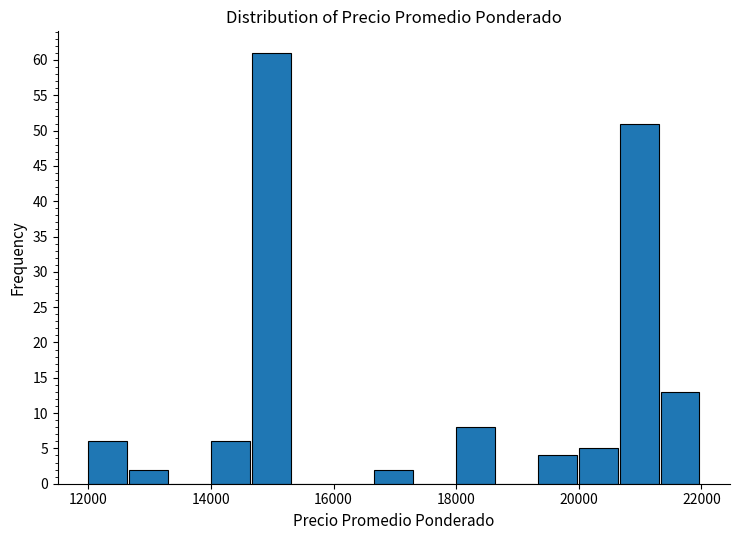

Read against the x-axis, roughly where is the centre of the tallest bar?

15000